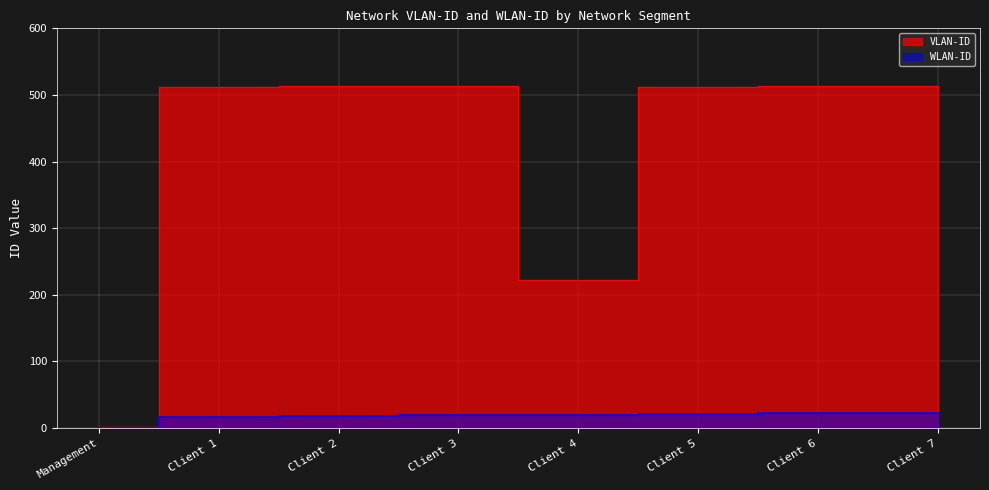

True or false: WLAN-ID has more than 0 interior local peaks.

False